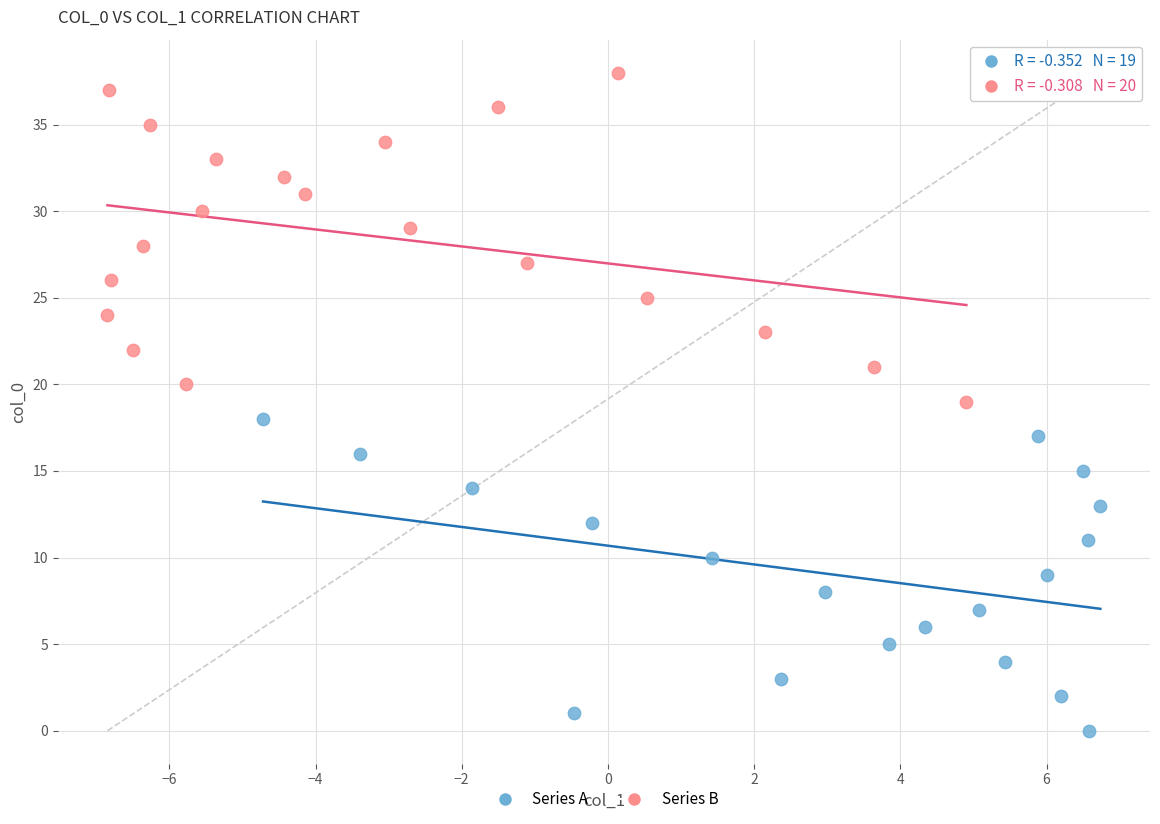

Which series has the widest spread of Y values?

Series B